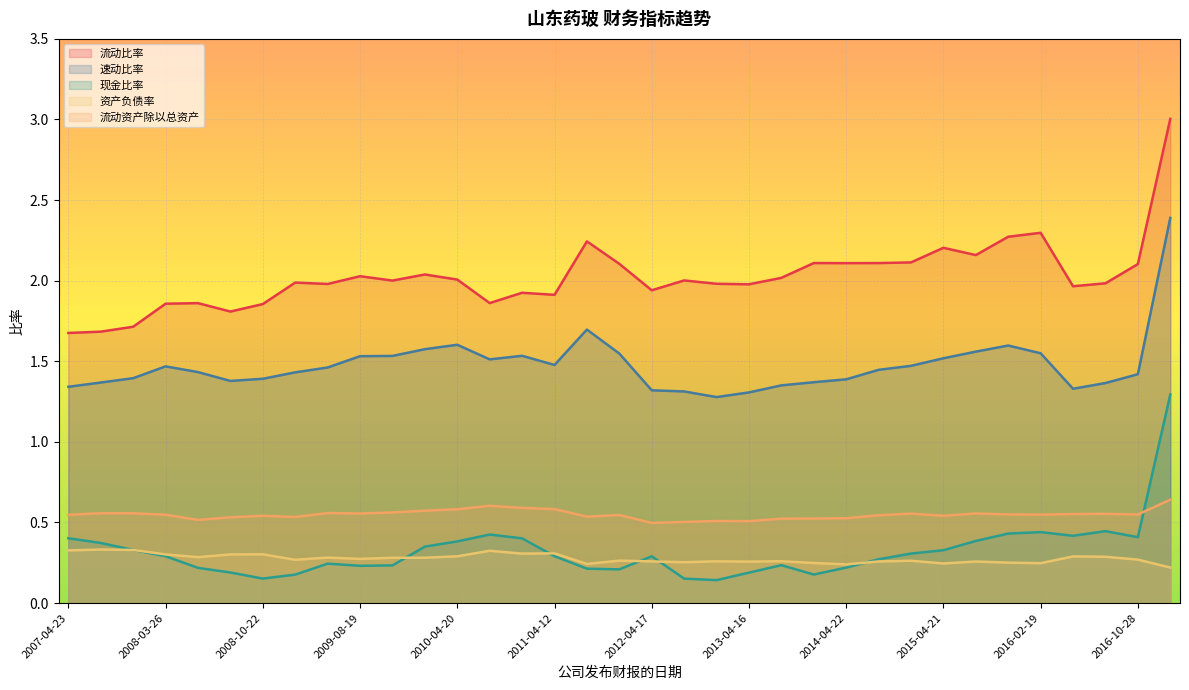

What is the difference between the maximum and second lowest values in the 流动比率 series?

1.3